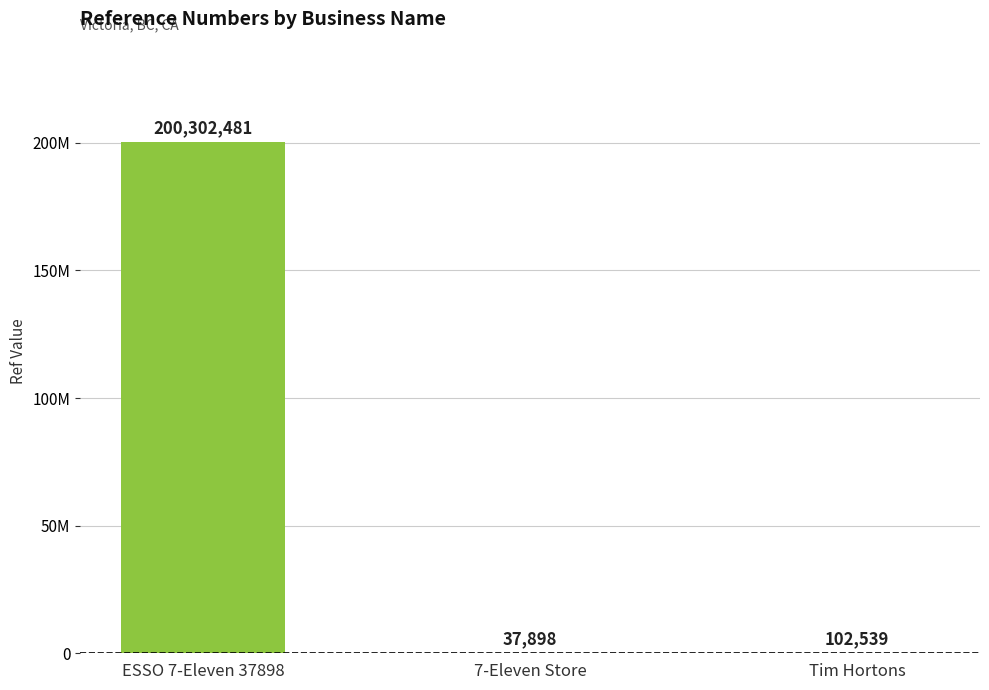

What position from the left is 7-Eleven Store?

2